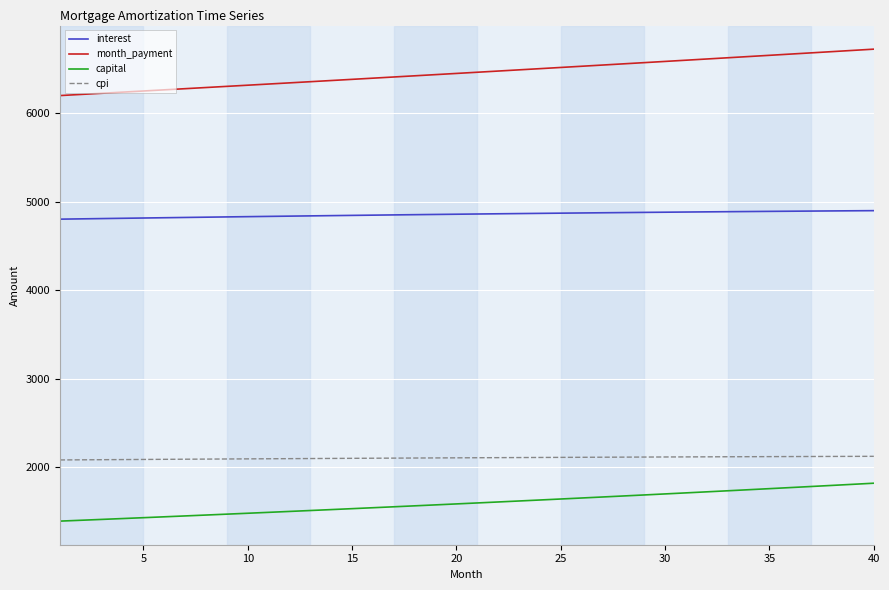

True or false: capital and month_payment intersect in this chart.

False